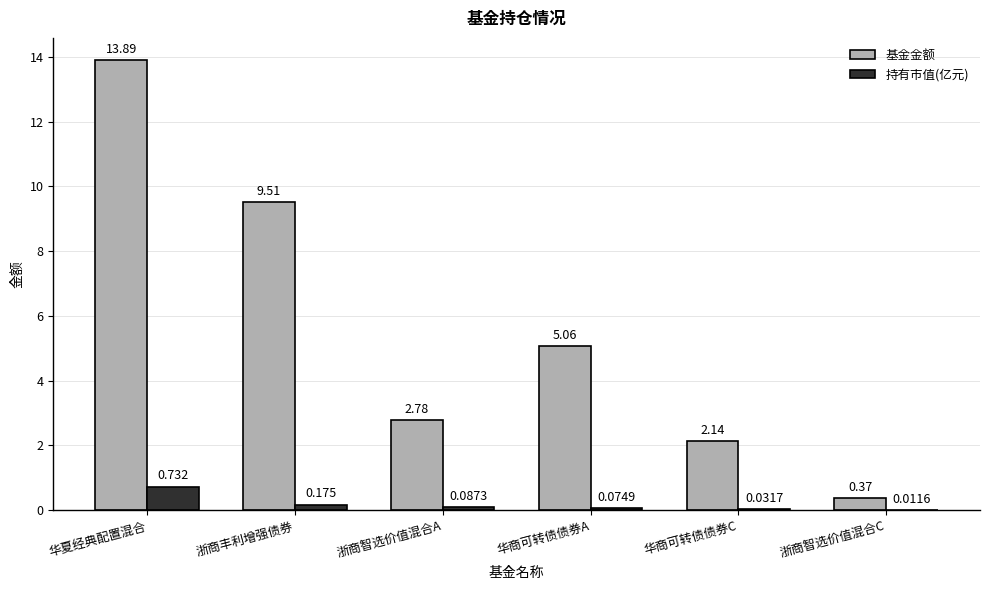

Is the value of 基金金额 at 浙商丰利增强债券 greater than the value of 持有市值(亿元) at 华商可转债债券A?

Yes